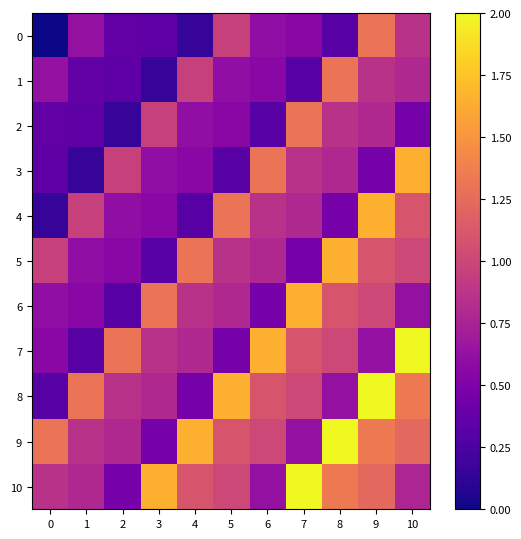

Between 9 and 8, which is larger?

9